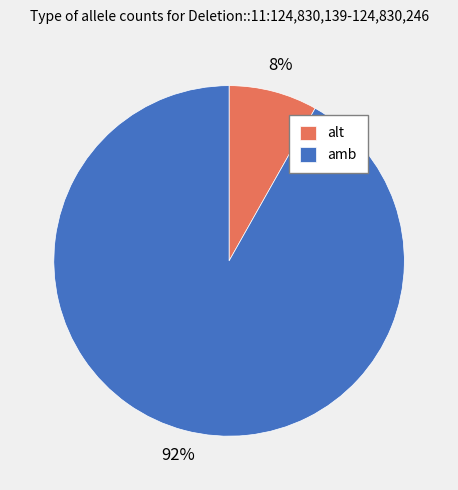

Is amb the majority of the pie?

Yes